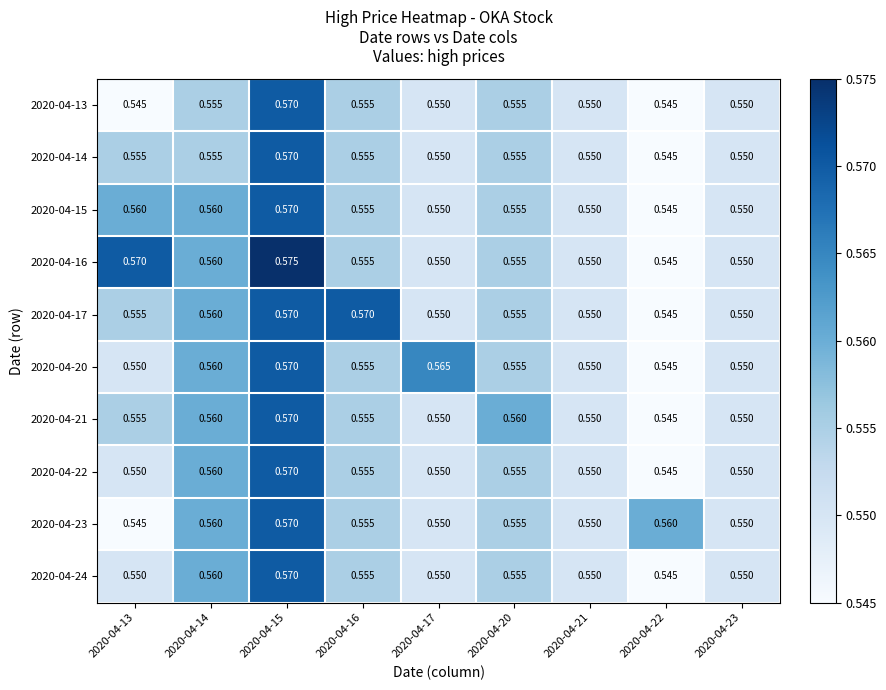

Count the number of data series in this chart.

10